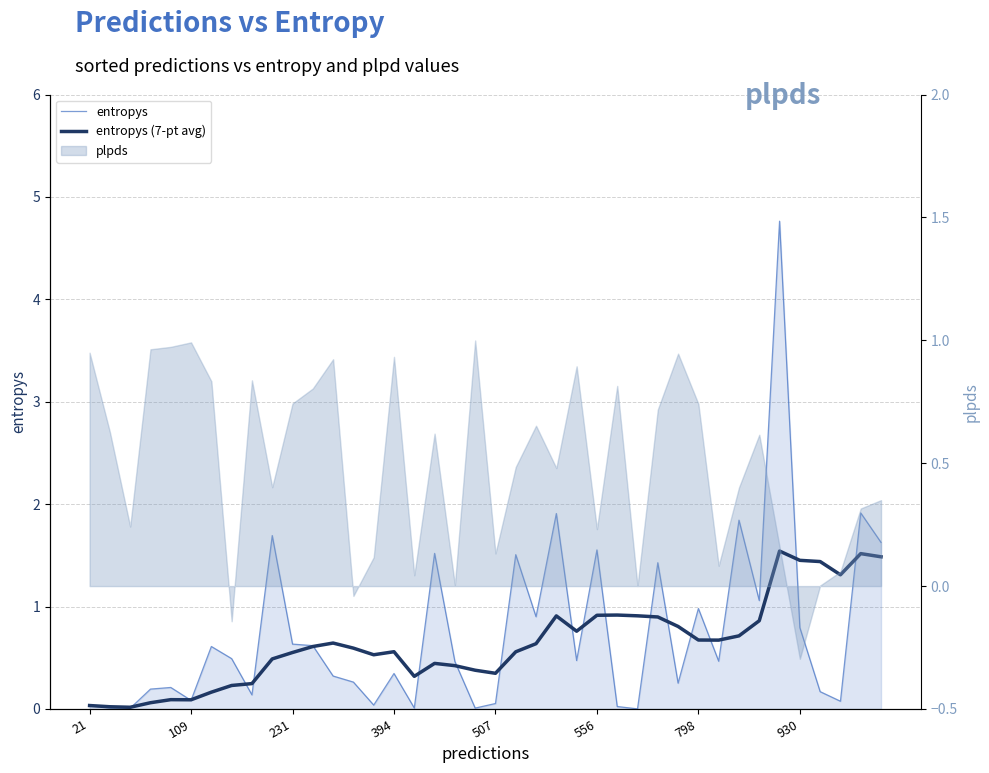

What is the difference between the second highest and second lowest values in the entropys (7-pt avg) series?

1.5